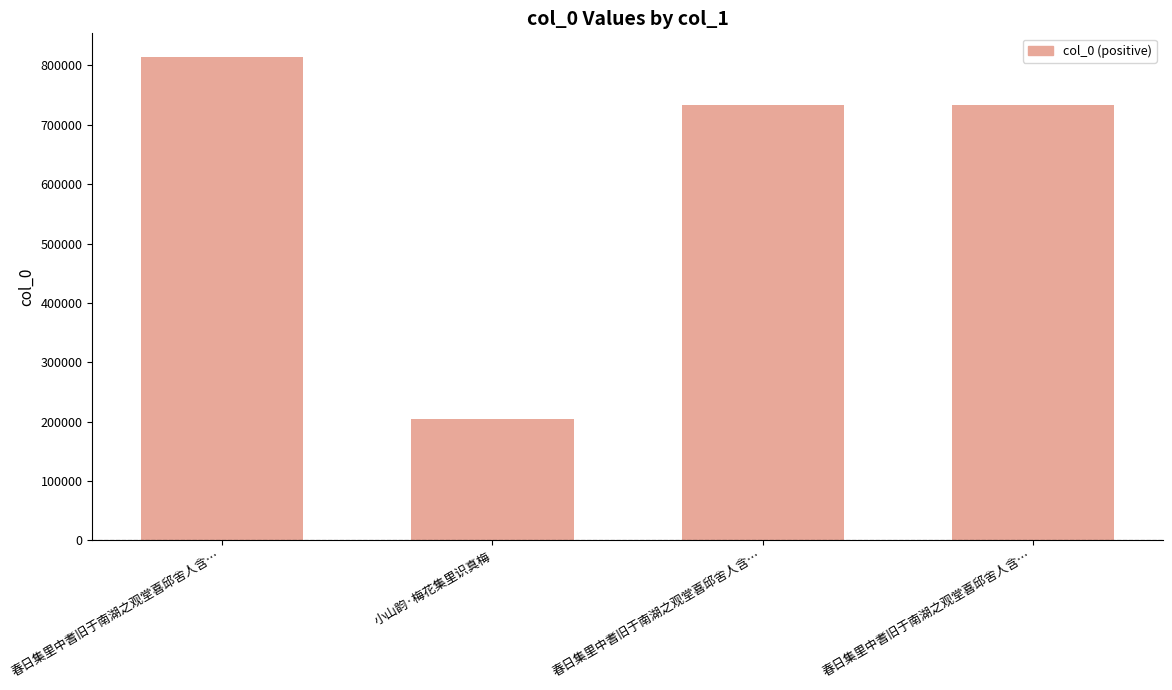

Does the chart contain stacked bars?

No